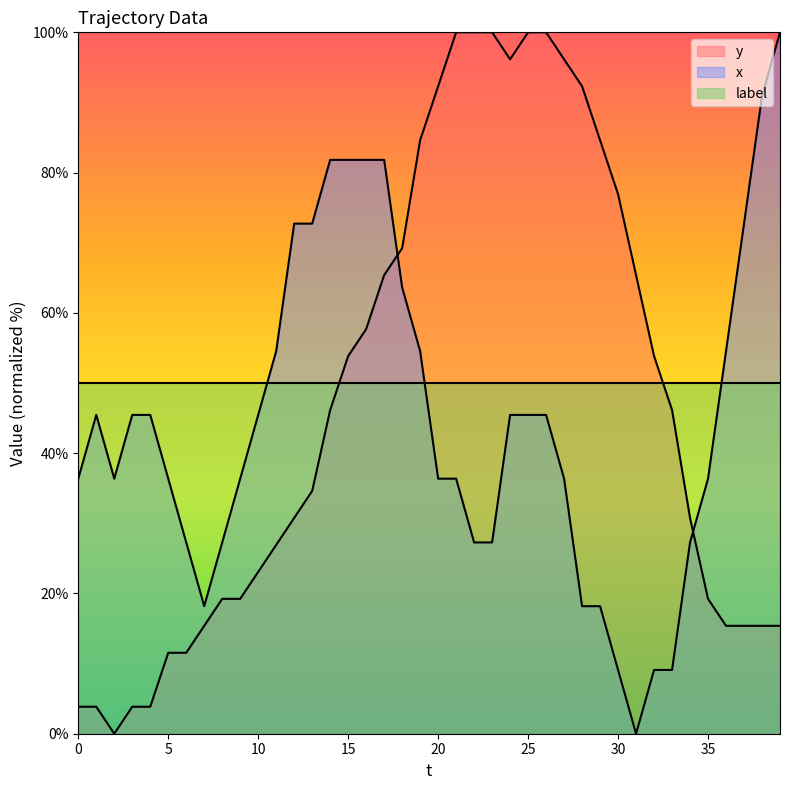

What is the value of the x point at the 17th from the left?

81.8